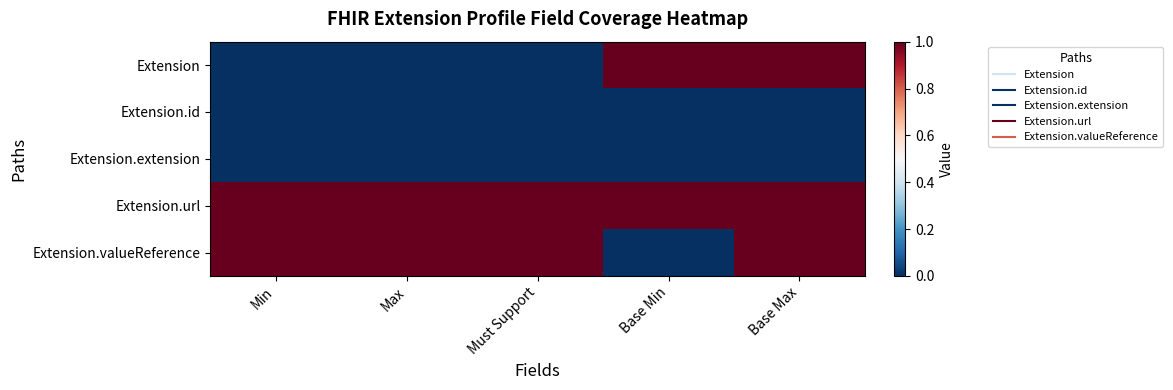

At how many categories does at least one series exceed 0?

5